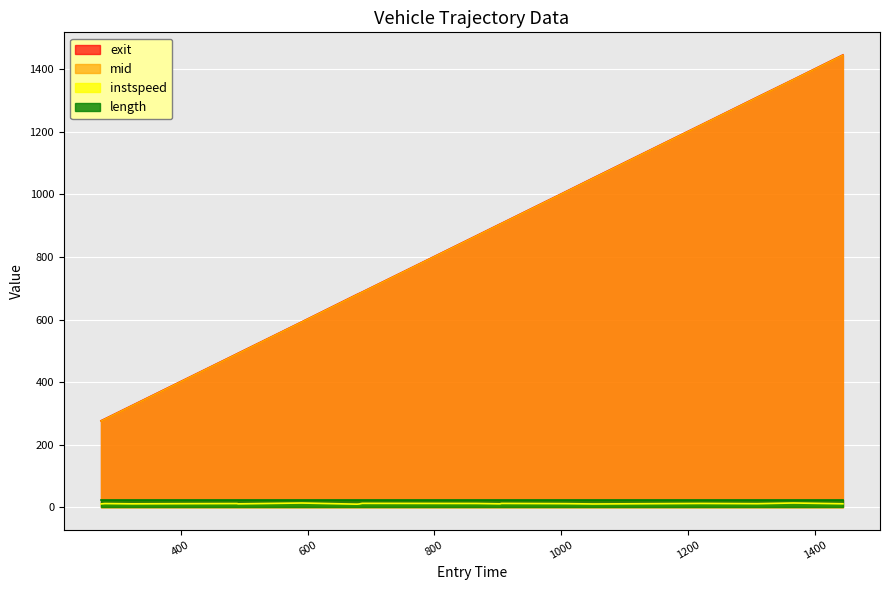

True or false: length and exit cross at least once.

False